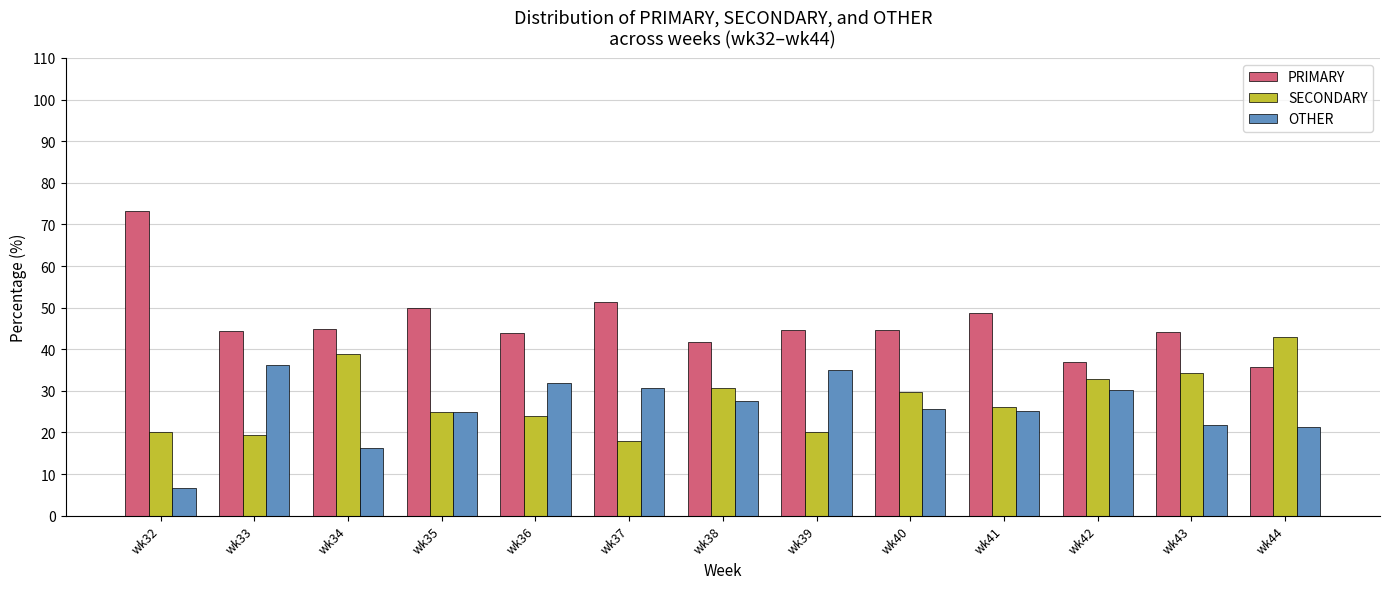

Rank the series at wk32 from lowest to highest value.

OTHER, SECONDARY, PRIMARY